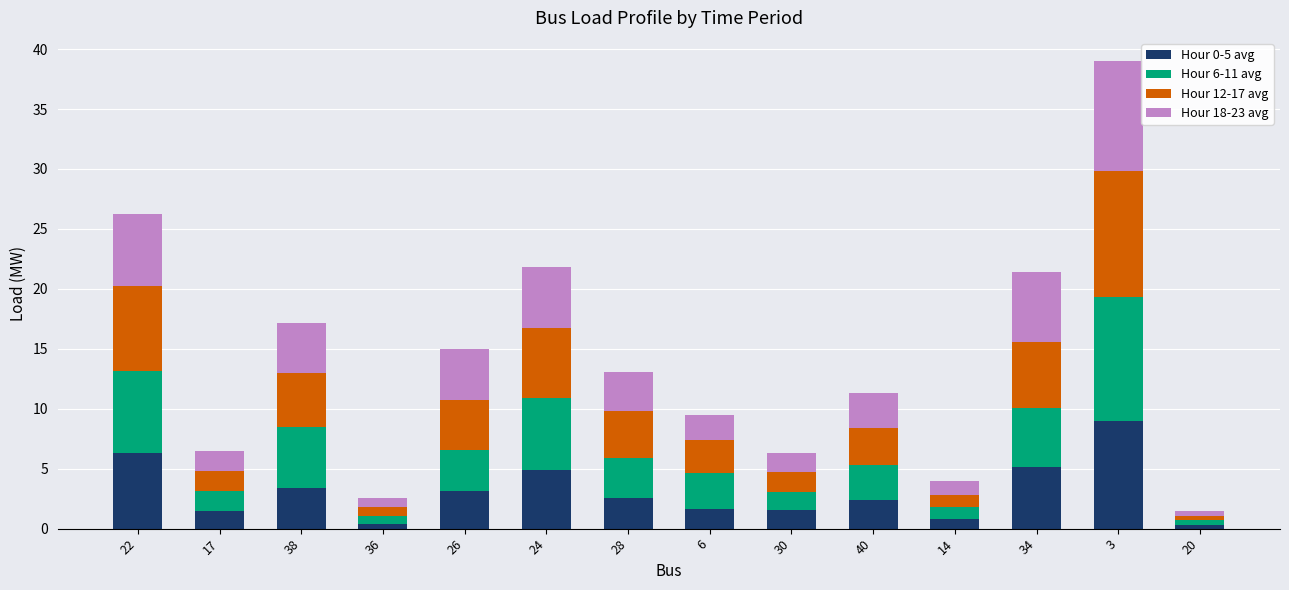

What are all the series names shown in the legend?

Hour 0-5 avg, Hour 6-11 avg, Hour 12-17 avg, Hour 18-23 avg